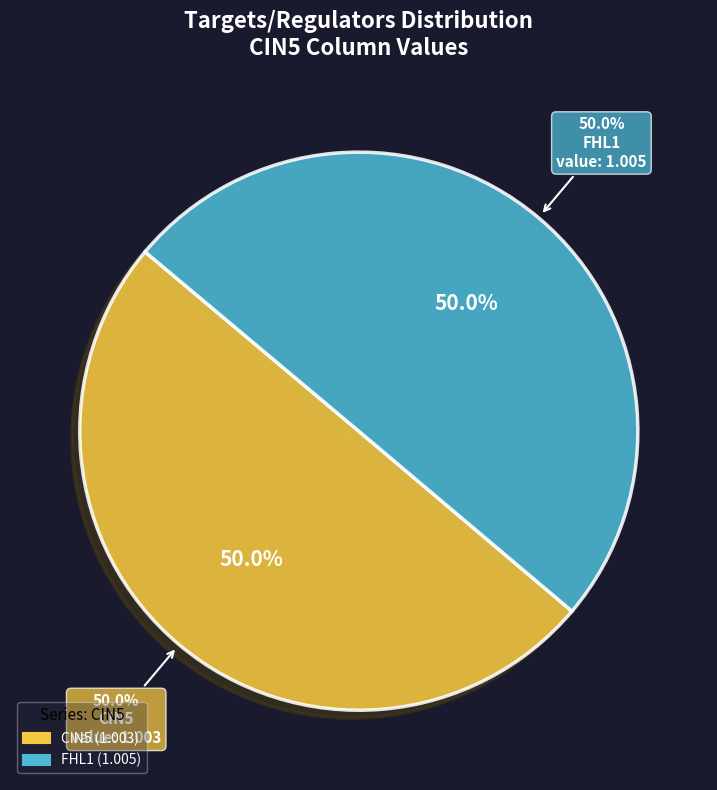

To the nearest percent, what portion does FHL1 represent?

50%